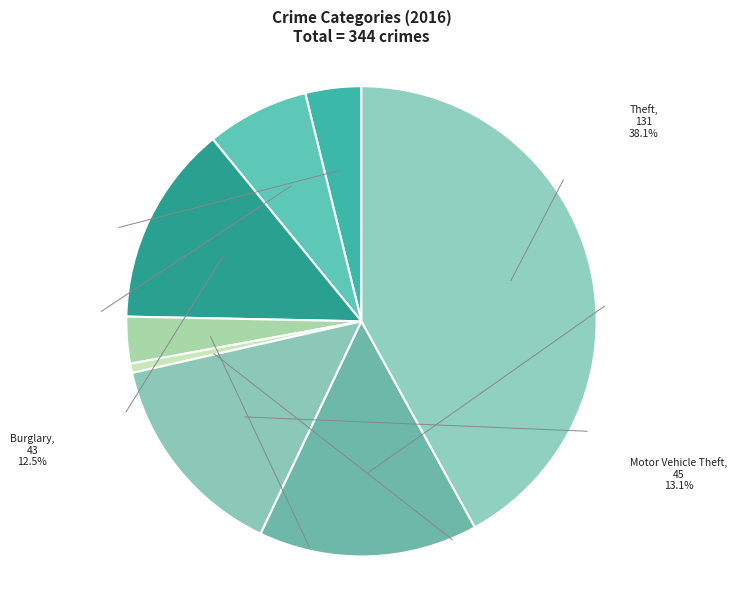

How many slices are in this pie chart?

8